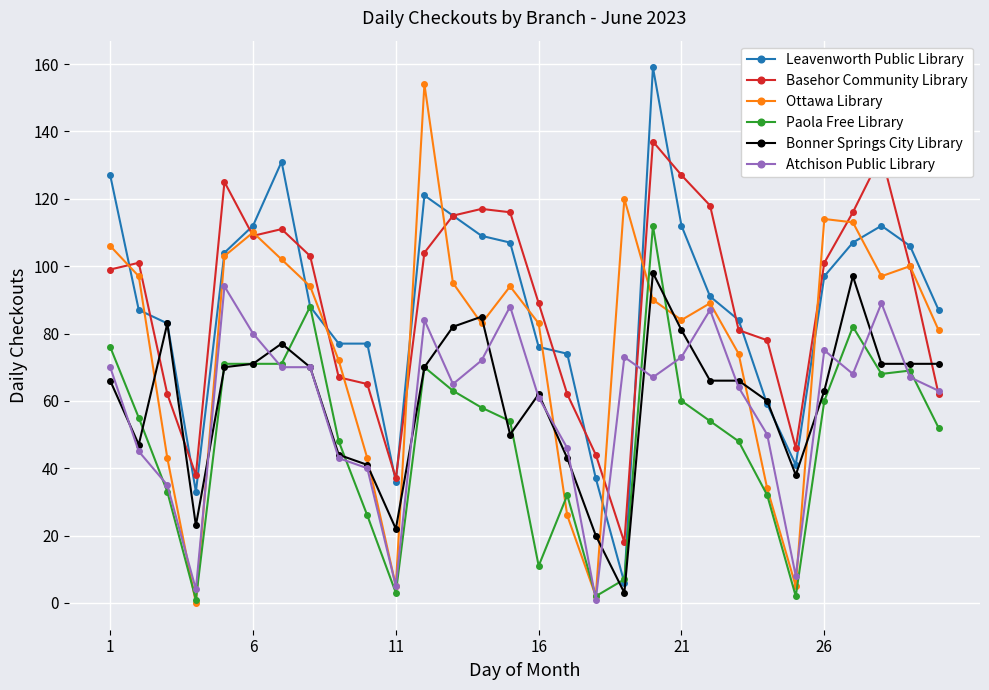

How many values in Ottawa Library are above zero?

29